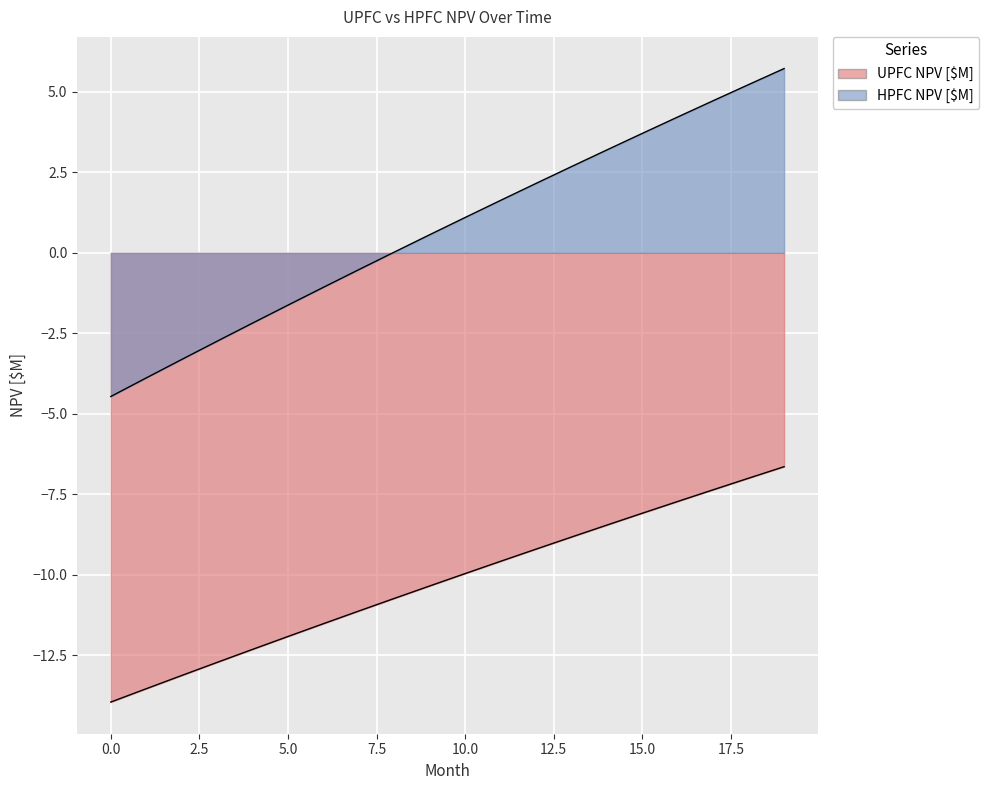

Reading left to right, extract all data points from this chart.

UPFC NPV [$M]: -13.9	-13.5	-13.1	-12.7	-12.3	-11.9	-11.5	-11.1	-10.7	-10.3	-10.0	-9.6	-9.2	-8.8	-8.5	-8.1	-7.7	-7.4	-7.0	-6.6
HPFC NPV [$M]: -4.5	-3.9	-3.3	-2.7	-2.2	-1.6	-1.1	-0.5	0.0	0.6	1.1	1.6	2.2	2.7	3.2	3.7	4.2	4.7	5.2	5.7